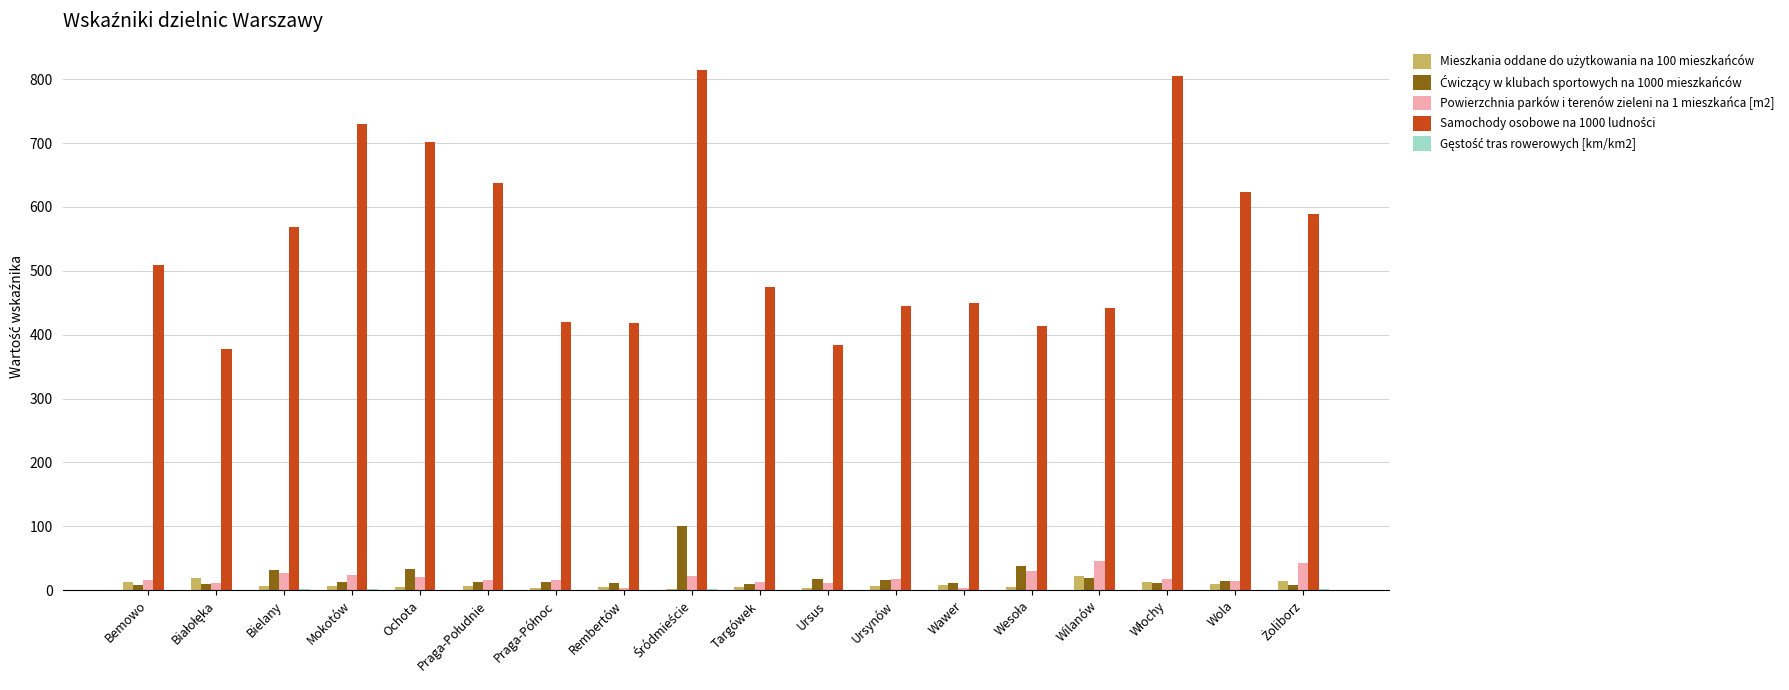

What is the maximum value shown in the chart?

815.0